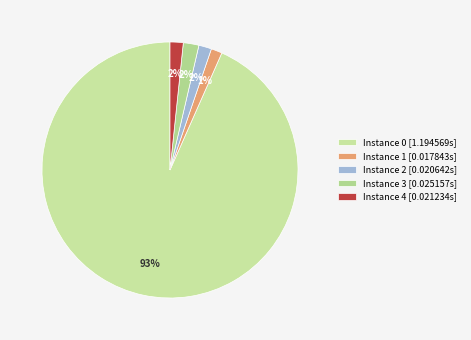

Rank the categories by value from highest to lowest.

0, 3, 4, 2, 1